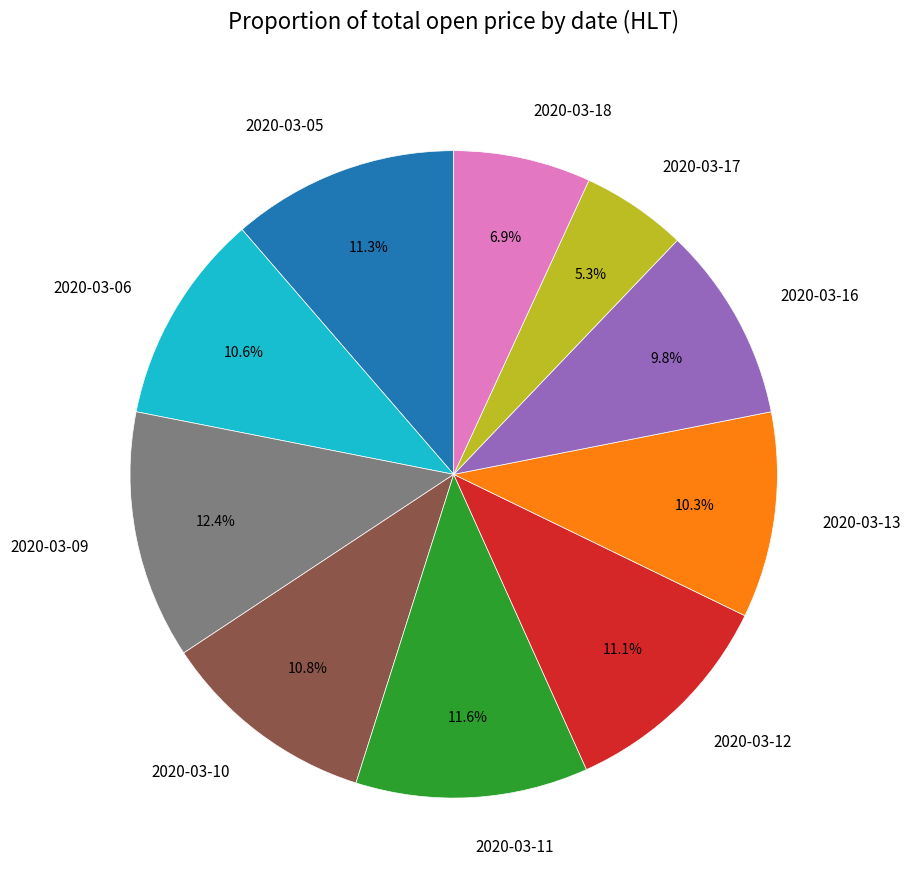

Does 2020-03-10 account for over 50% of the chart?

No